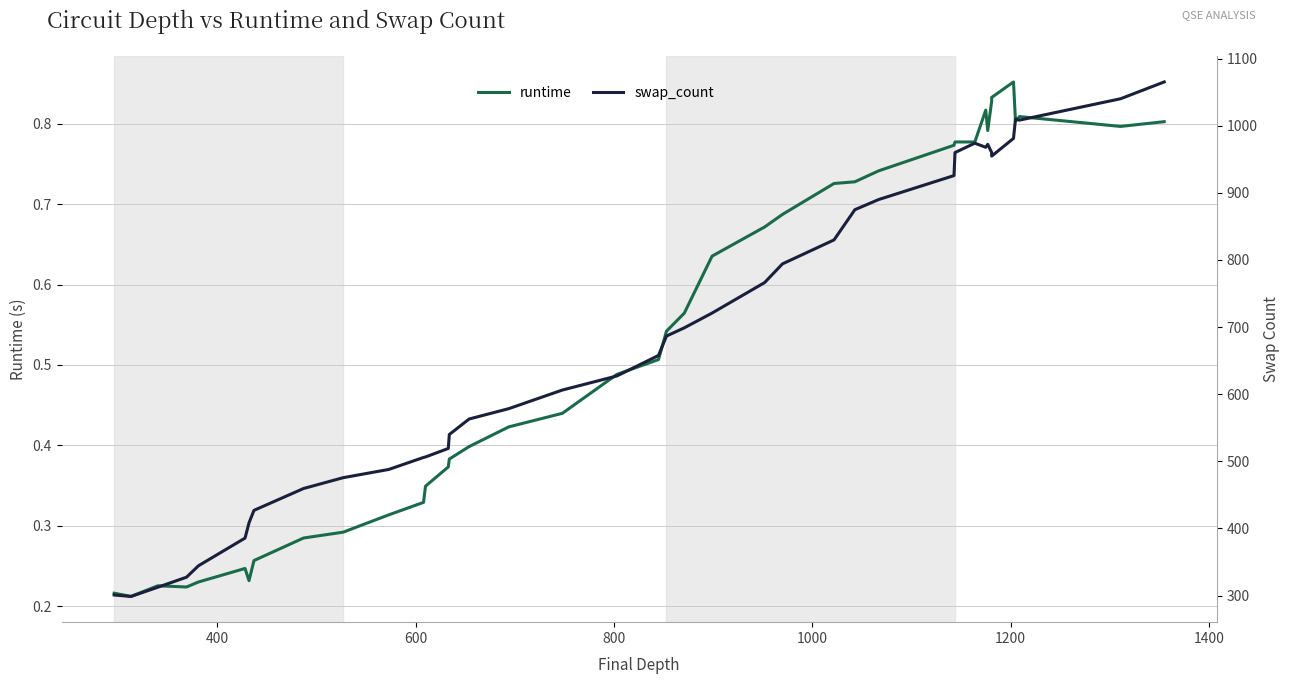

What is the difference between the maximum and second lowest values in the swap_count series?

764.5